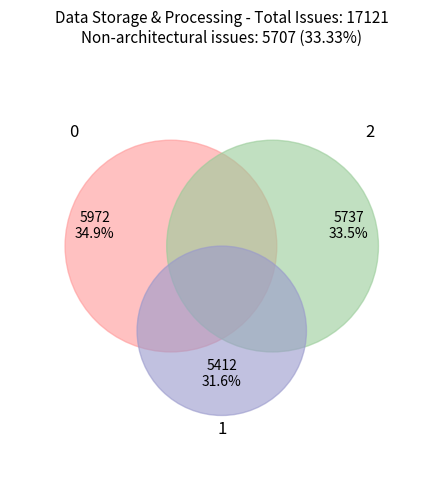

How many segments does this pie chart have?

3